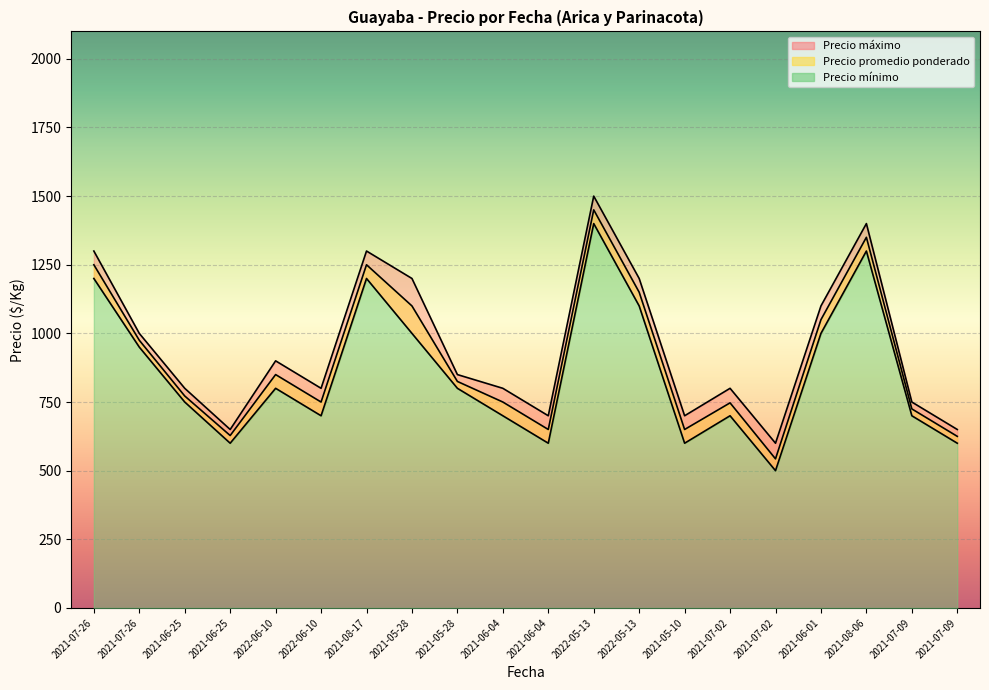

Does the chart display data point markers on the line(s)?

No